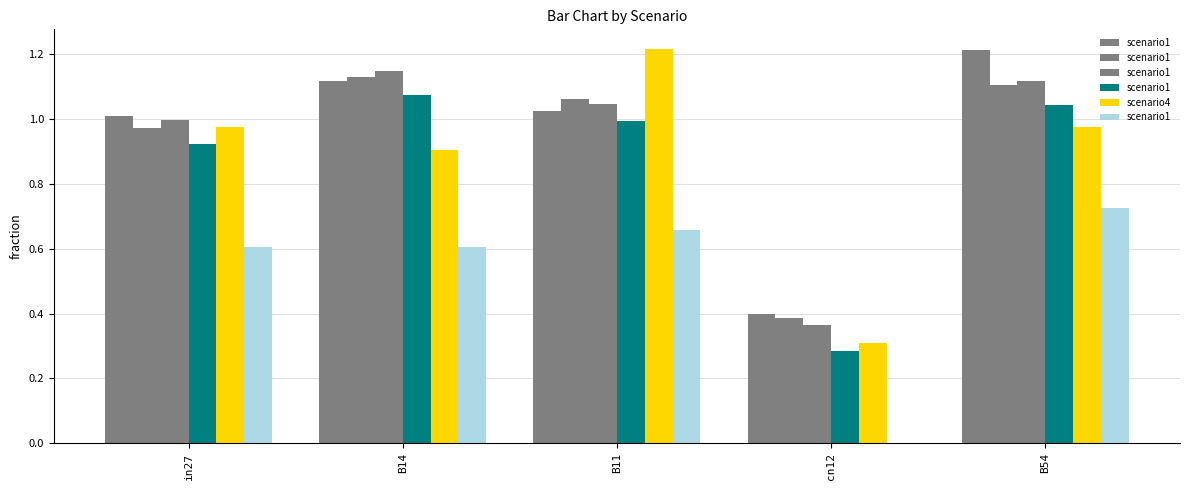

What is the label of the 2nd bar from the right?

cn12